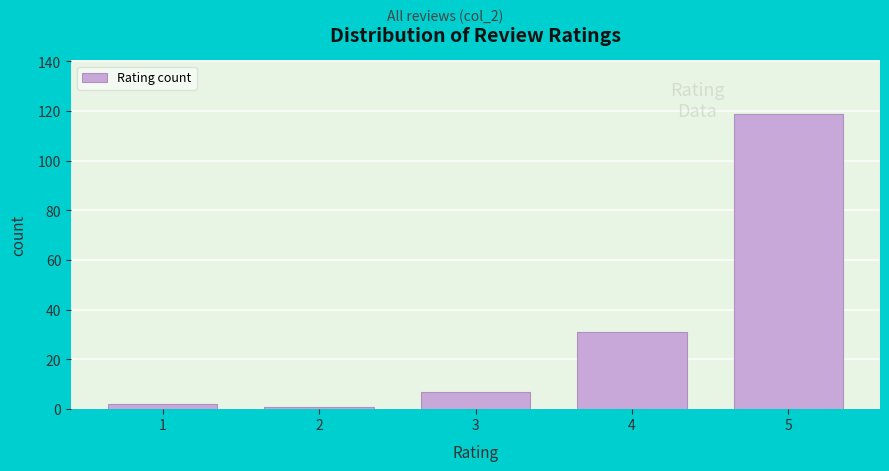

Reading left to right, list all the values displayed in this chart.

1=2	2=1	3=7	4=31	5=119